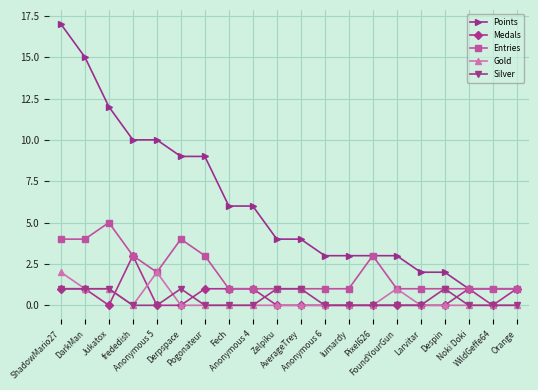

Which series changed the most between ShadowMario27 and Anonymous 6?

Points